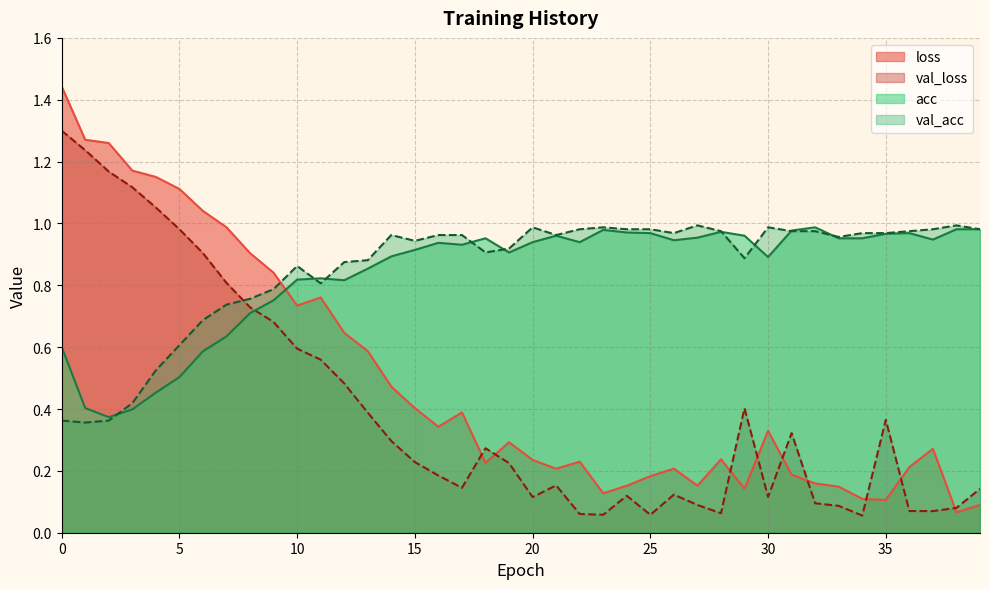

Does the chart display data point markers on the line(s)?

No